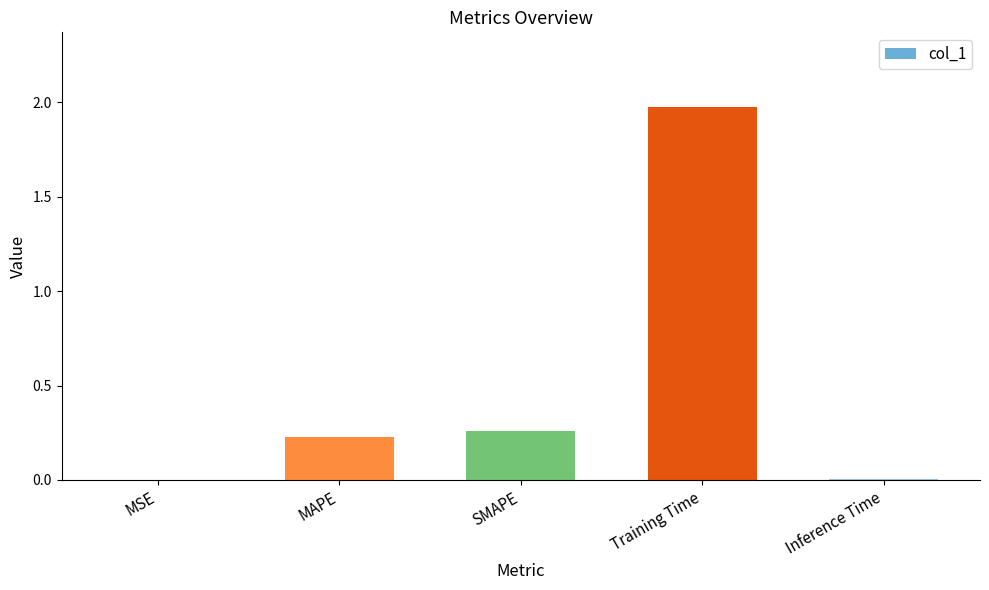

What is the sum of all values?

2.5